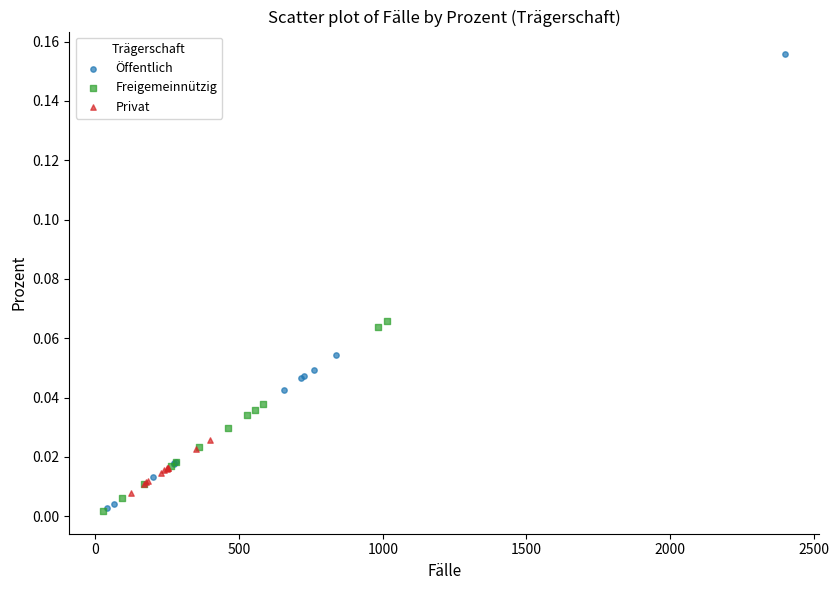

Which series has the widest spread of Y values?

Öffentlich